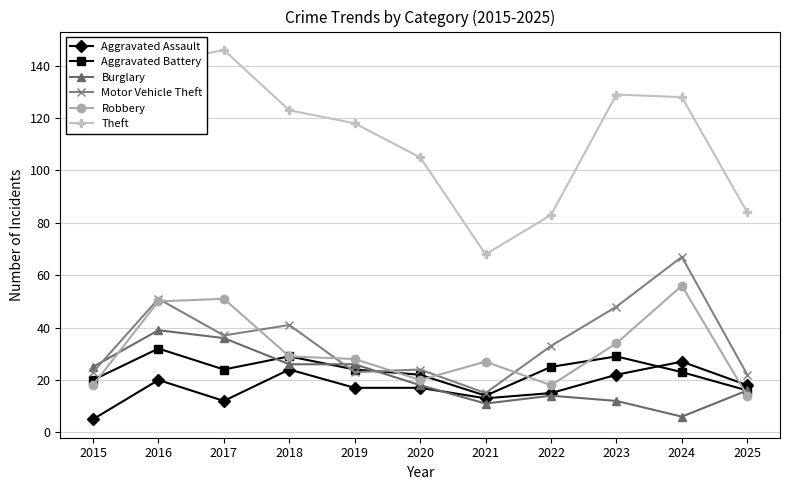

True or false: Theft and Burglary intersect in this chart.

False